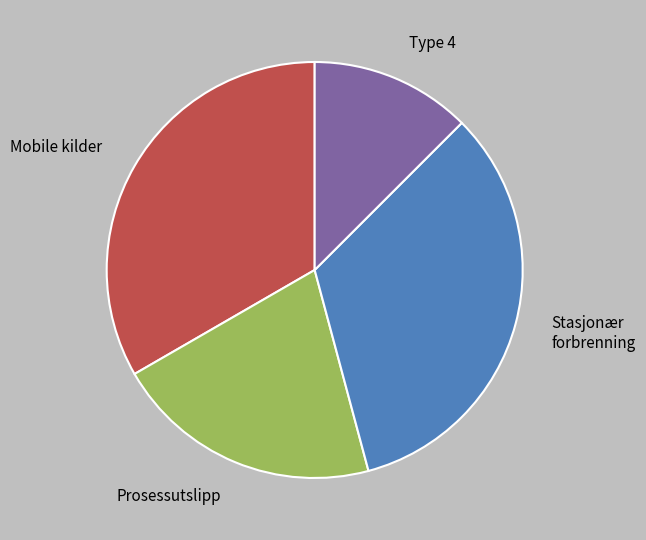

Is there any slice that represents more than half of the pie?

No